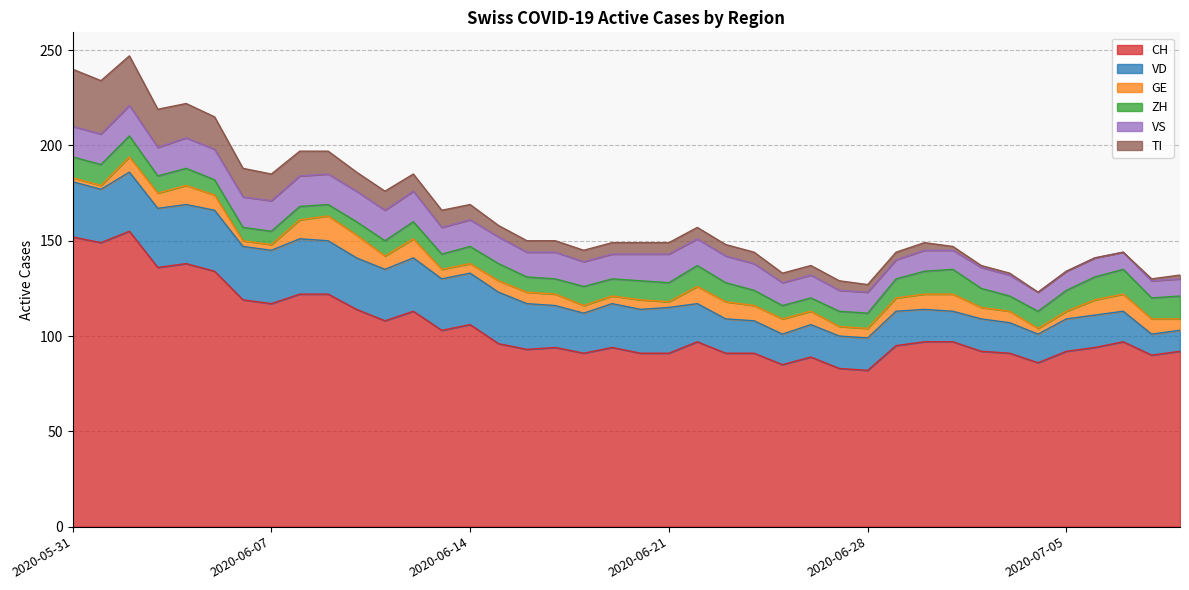

True or false: CH and TI cross at least once.

False